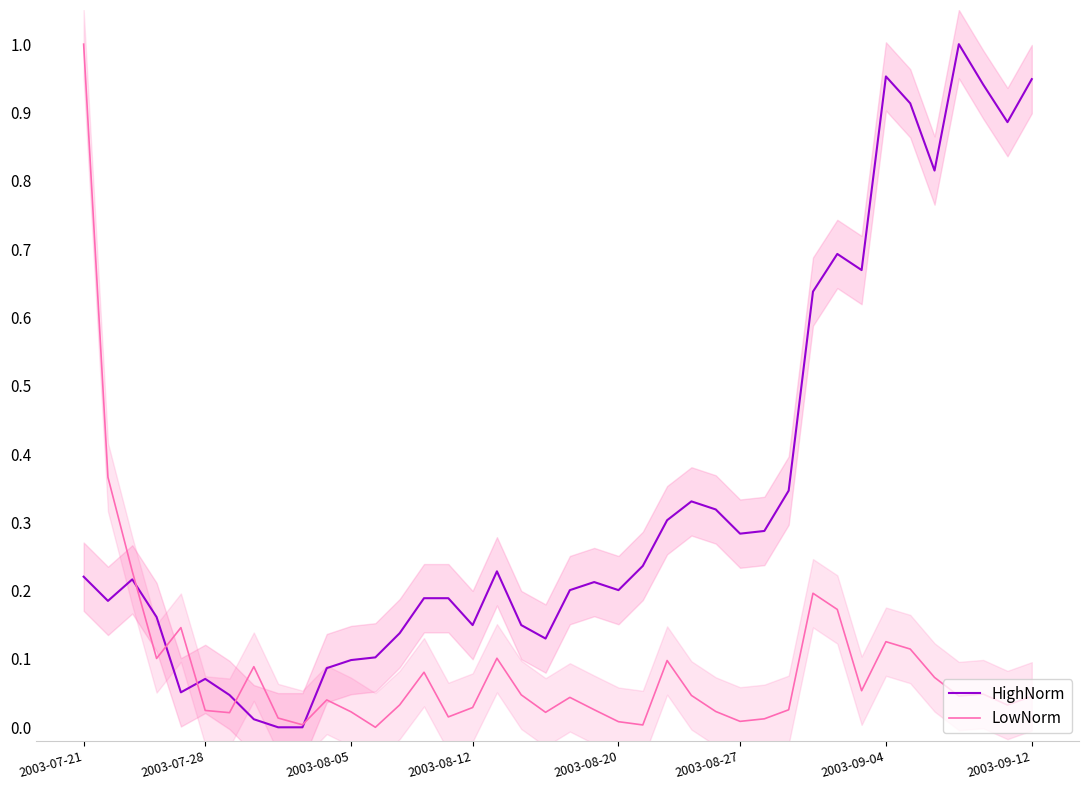

Is this an area chart (filled region under the line)?

No